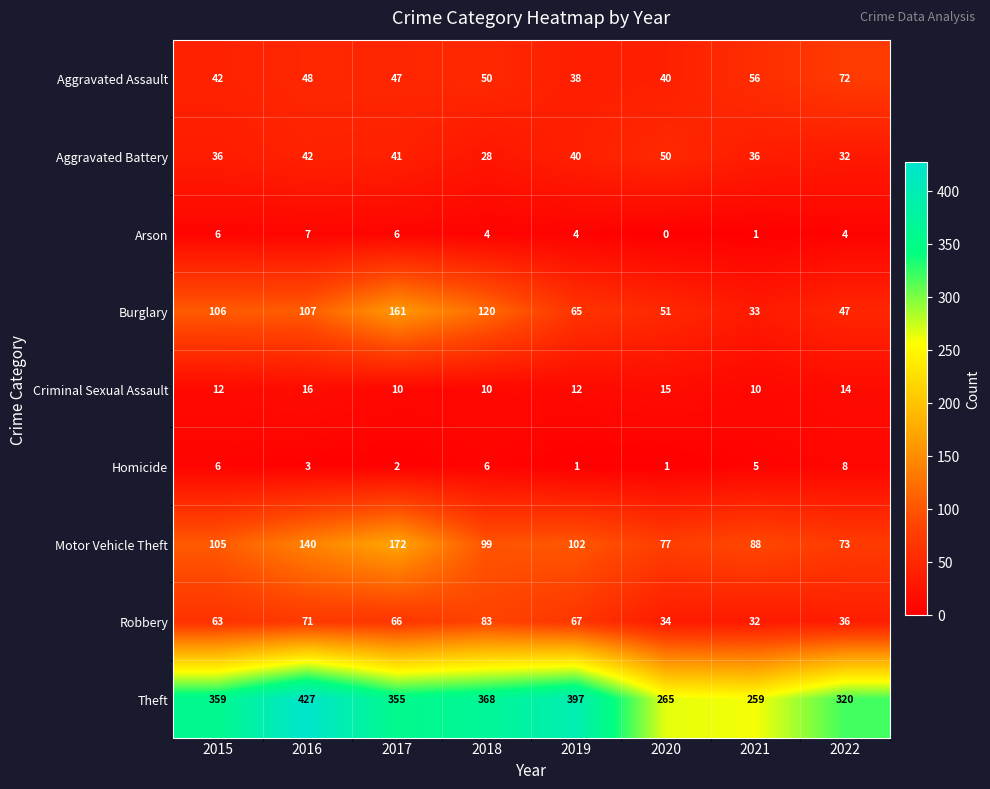

Is it true that Arson equals 1 at 2021?

True